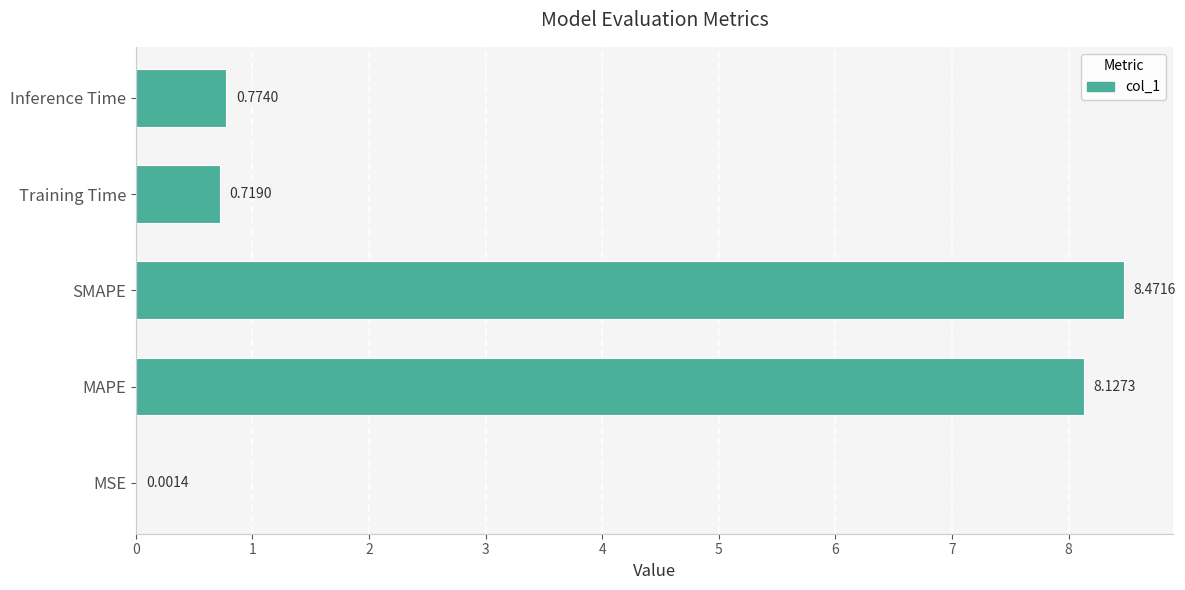

What is the sum of the values at MAPE and Inference Time?

8.9